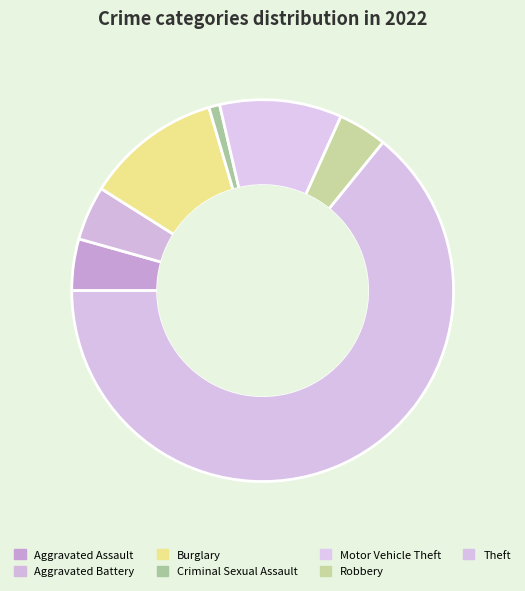

Is it true that Aggravated Assault is 17% of the pie?

False